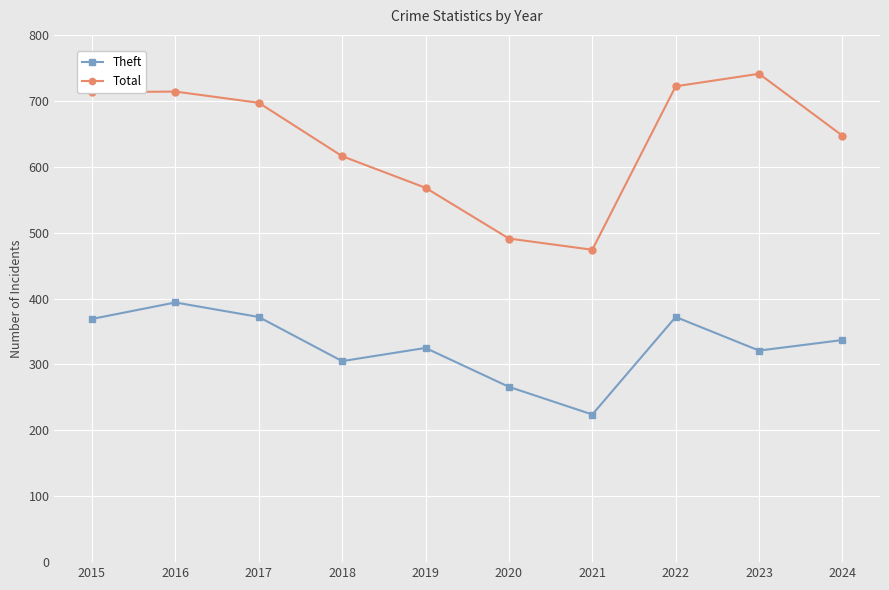

How many lines are shown in the chart?

2